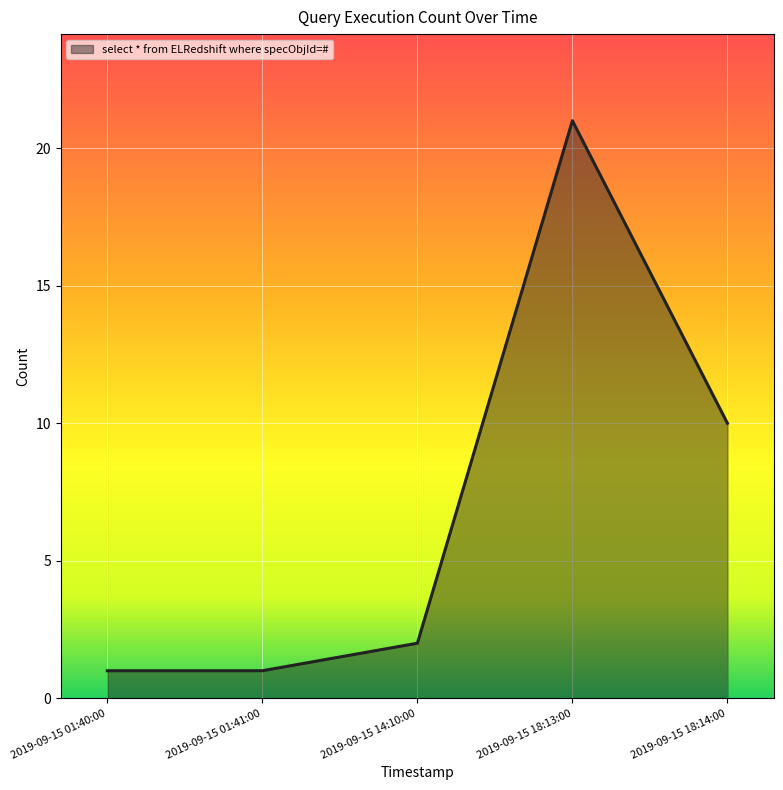

True or false: the data has more than 0 interior local peaks.

True